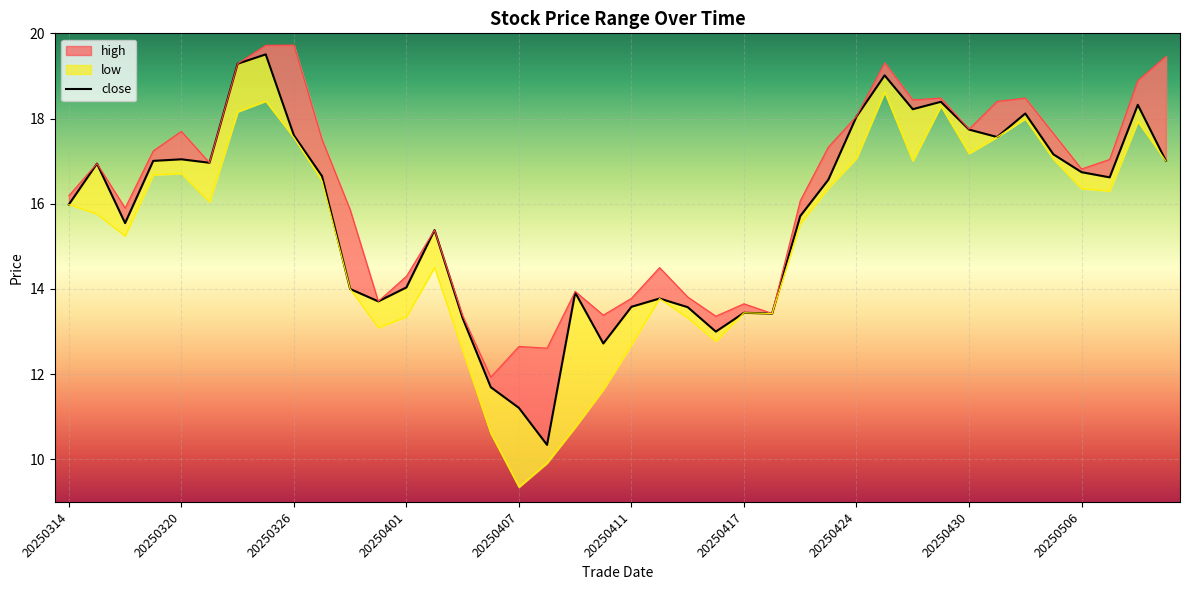

What is the difference between the maximum and minimum values in the high series?

7.8